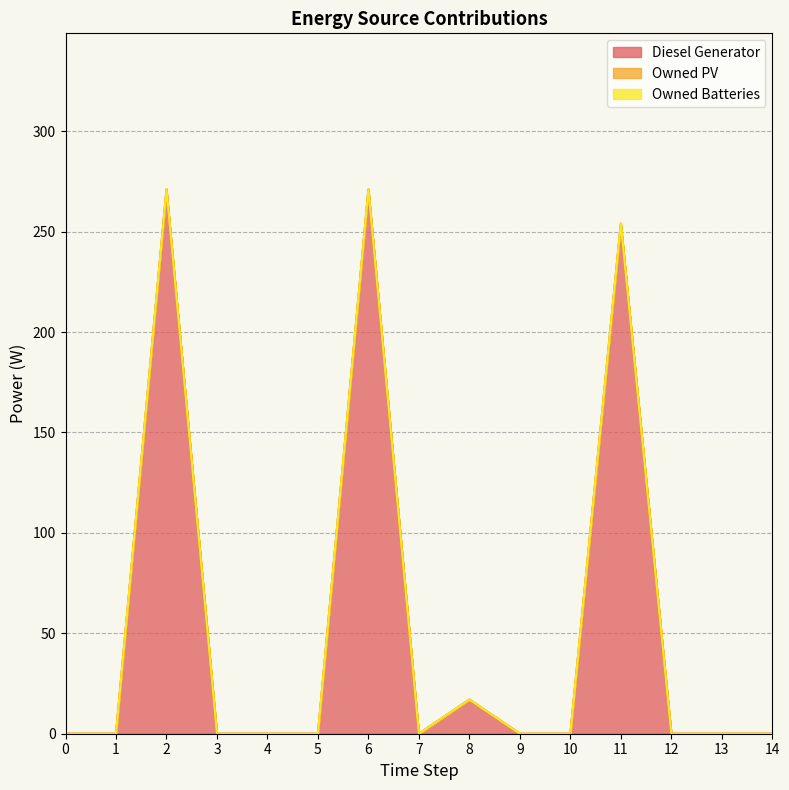

Does the chart have visible grid lines?

Yes